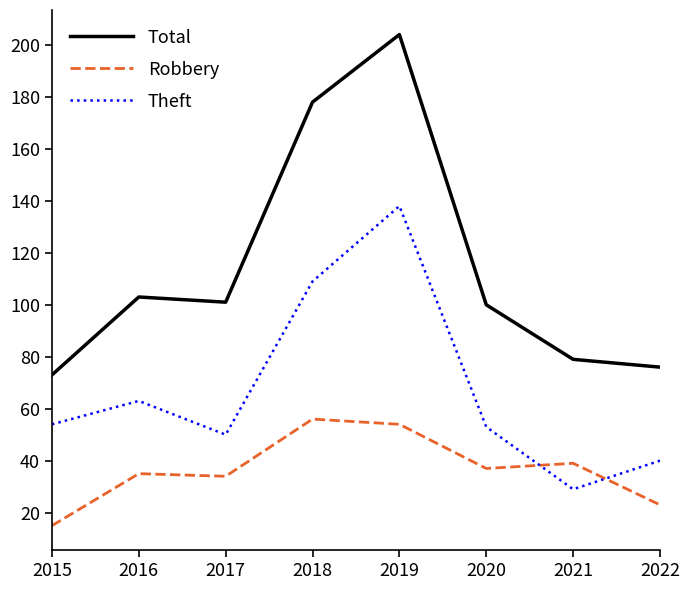

What is the difference between the Theft values at 2019 and 2020?

85